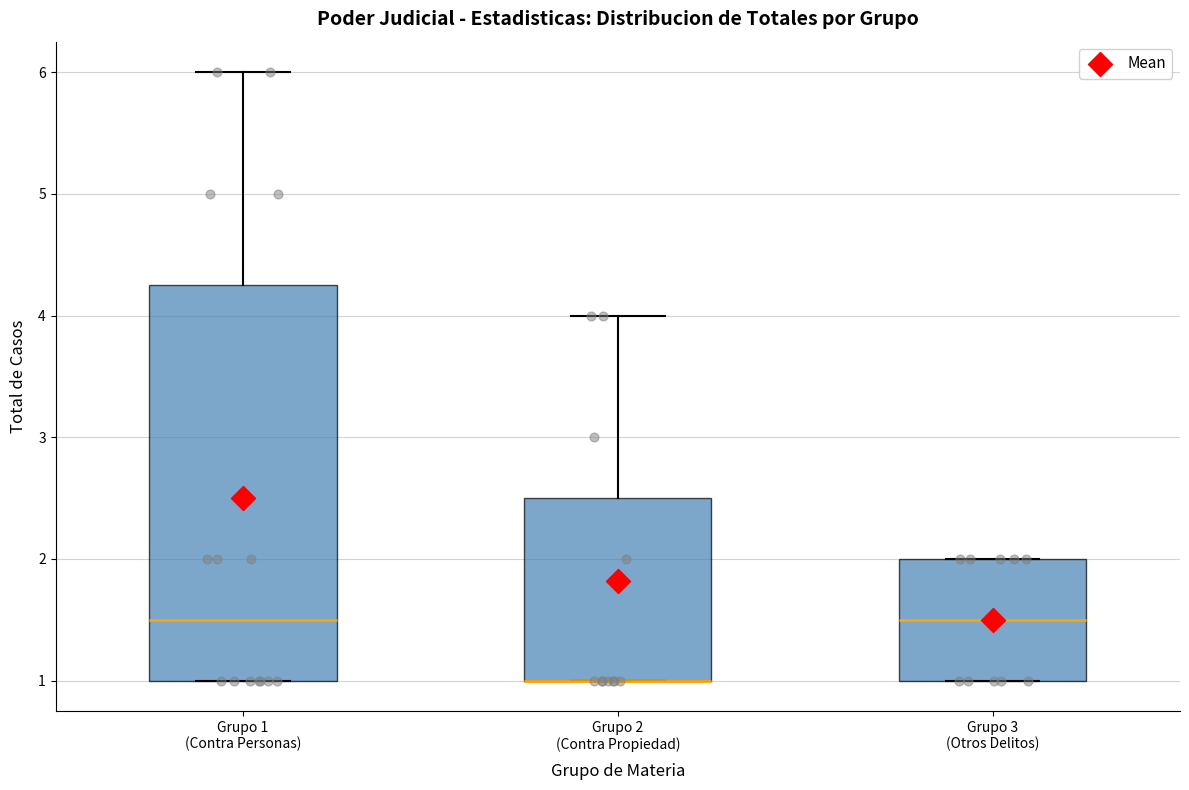

Reading left to right, read every box against the y-axis: the position of its median line, the range the box covers, and the ends of its whiskers. The values are not printed on the chart, so give them approximately, as read against the axis.

Grupo 1 (Contra Personas): median 1.5, box 1.0 to 4.3, whiskers 1.0 to 6.0
Grupo 2 (Contra Propiedad): median 1.0 (drawn on the box's lower edge), box 1.0 to 2.5, whiskers 1.0 to 4.0
Grupo 3 (Otros Delitos): median 1.5, box 1.0 to 2.0, whiskers 1.0 to 2.0